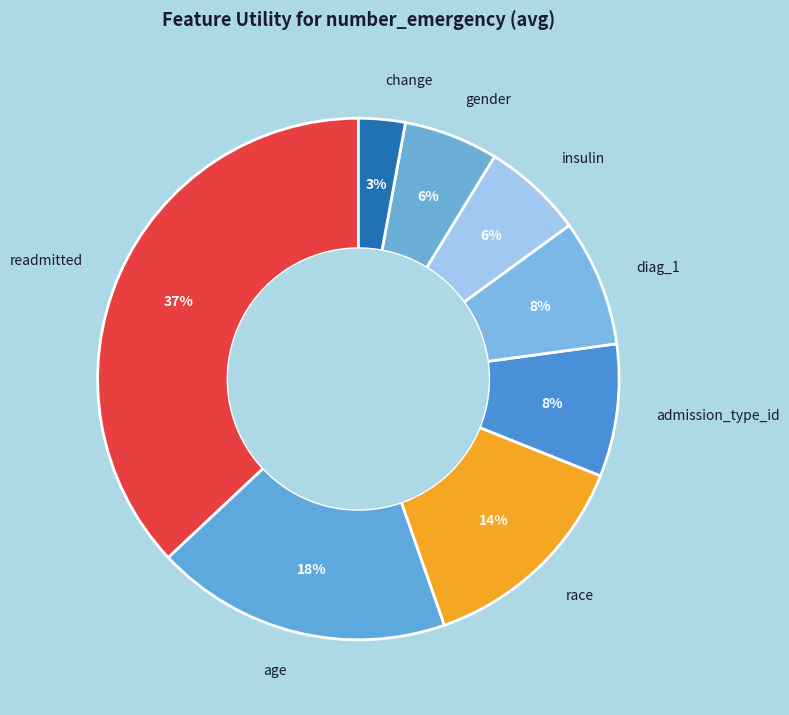

How many slices are in this pie chart?

8